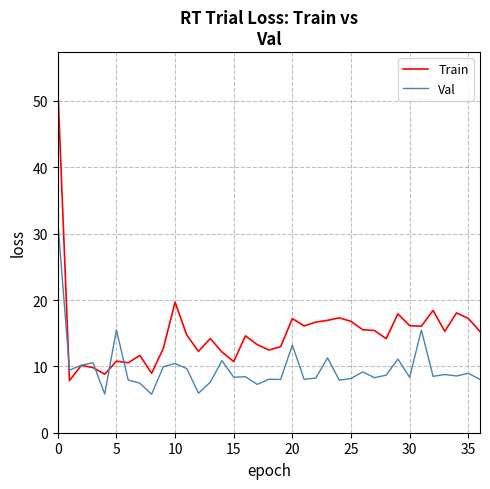

Which series has the widest spread of values?

Train